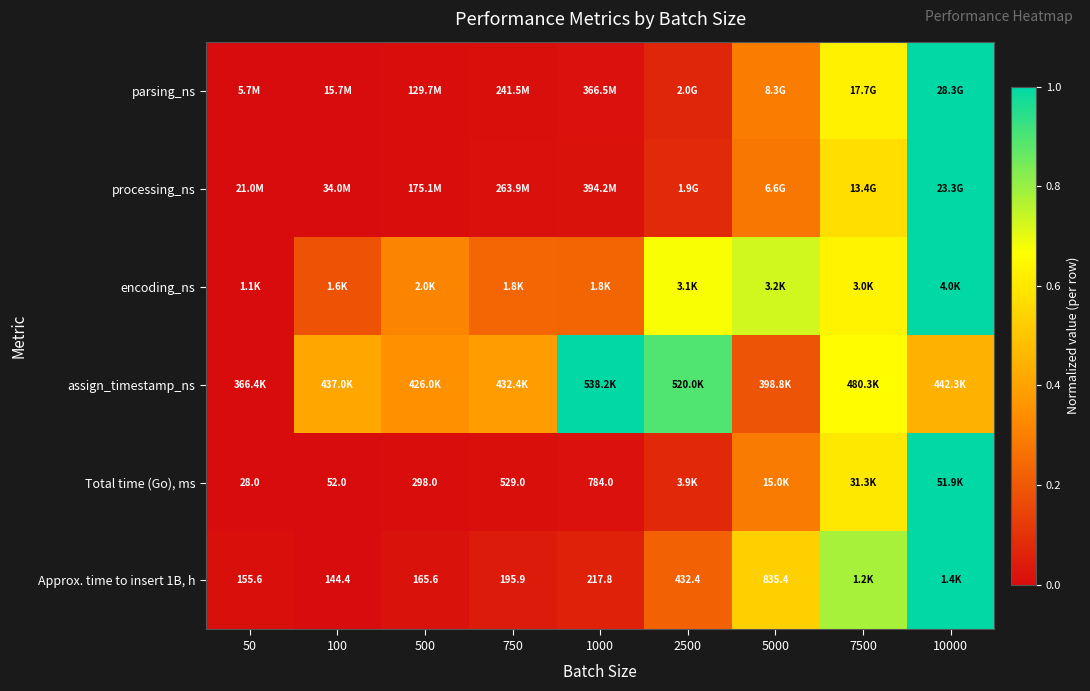

True or false: assign_timestamp_ns has a value of 0.4 at 750.

True